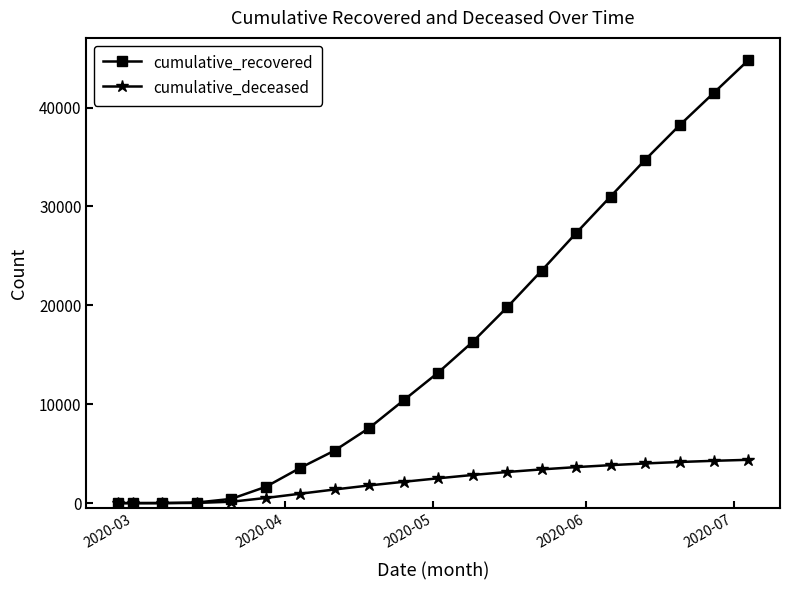

At how many categories does at least one series exceed 20674?

7